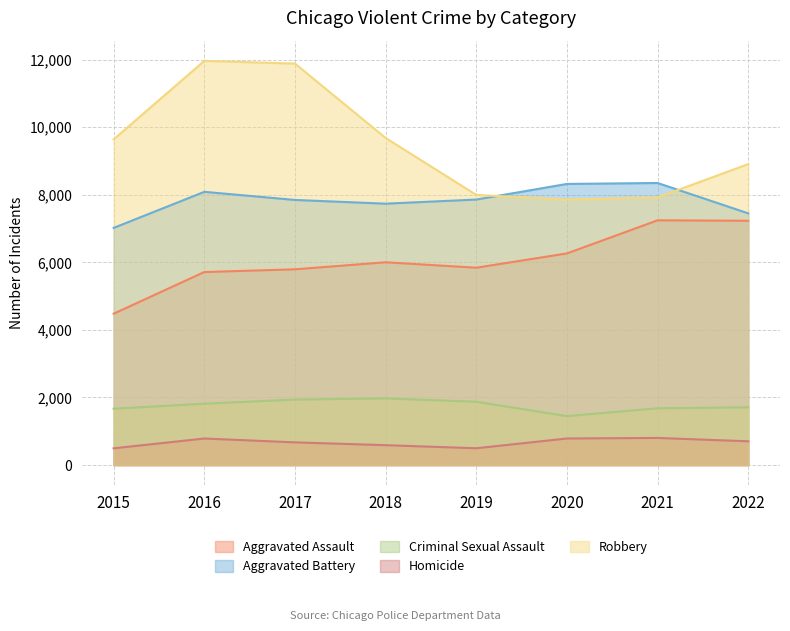

How many data points in Aggravated Assault are above 6001?

3